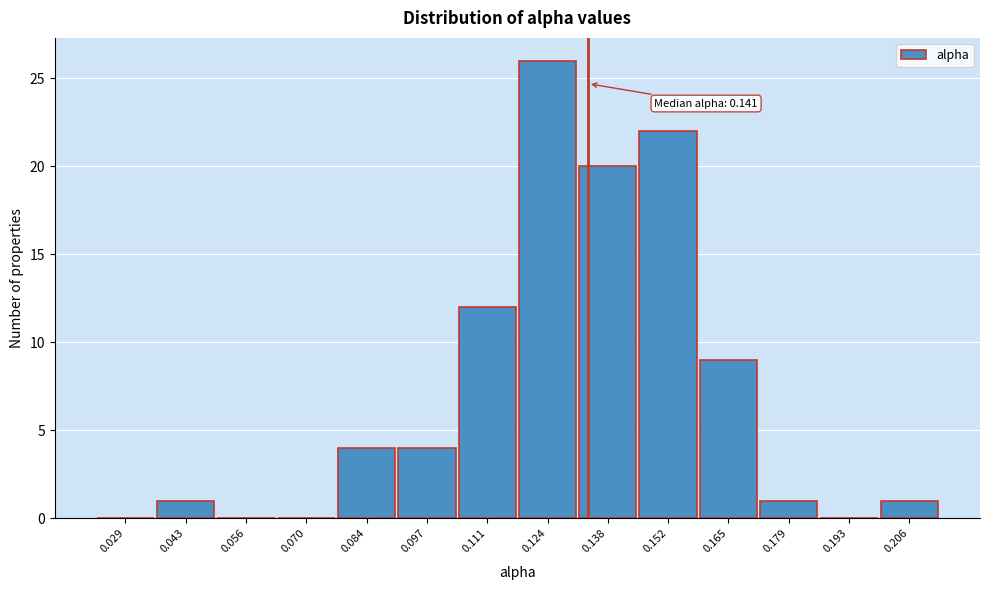

Reading left to right, what are all the values shown in this chart?

0.029=0	0.043=1	0.056=0	0.070=0	0.084=4	0.097=4	0.111=12	0.124=26	0.138=20	0.152=22	0.165=9	0.179=1	0.193=0	0.206=1